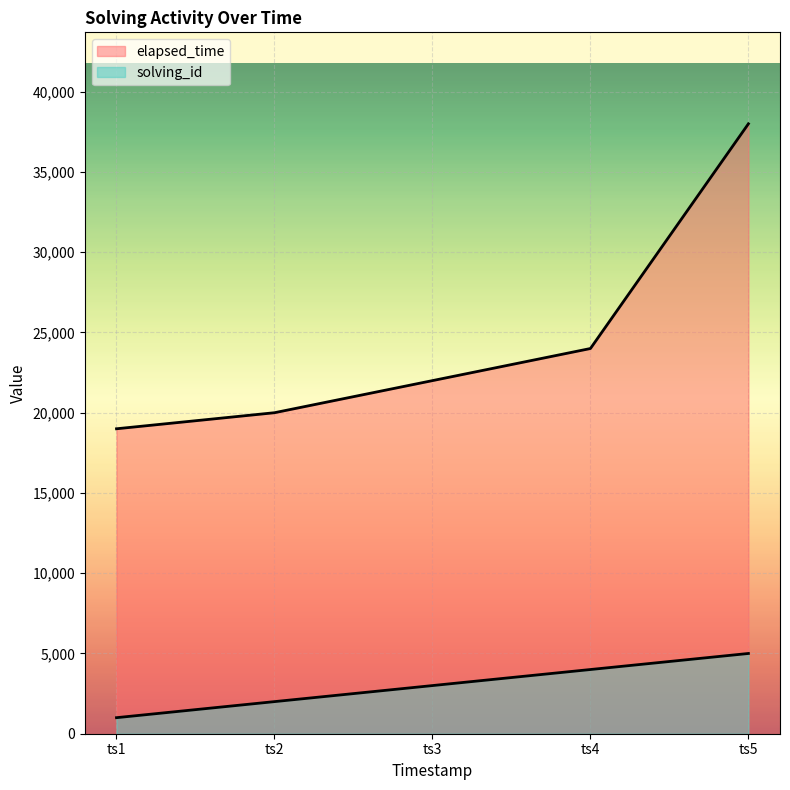

How many lines are shown in the chart?

2